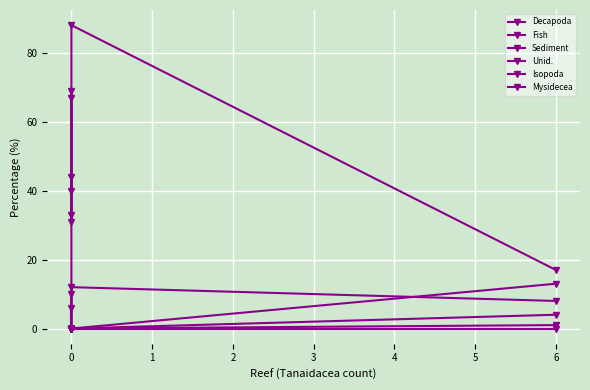

How many lines are shown in the chart?

6